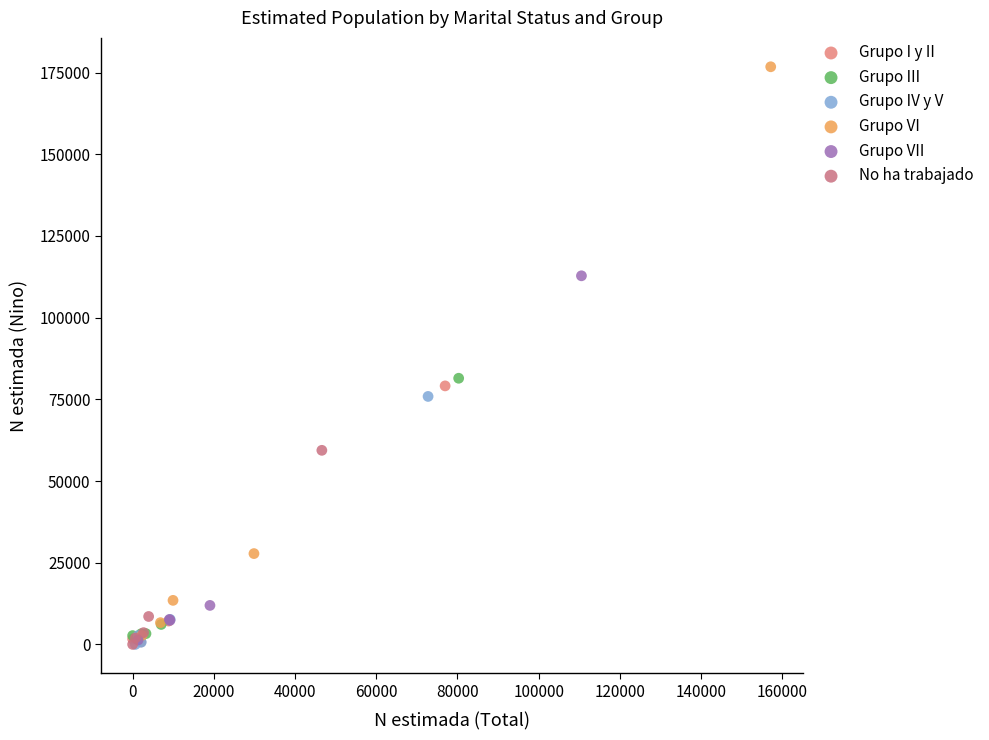

Which series reaches the maximum Y coordinate?

Grupo VI